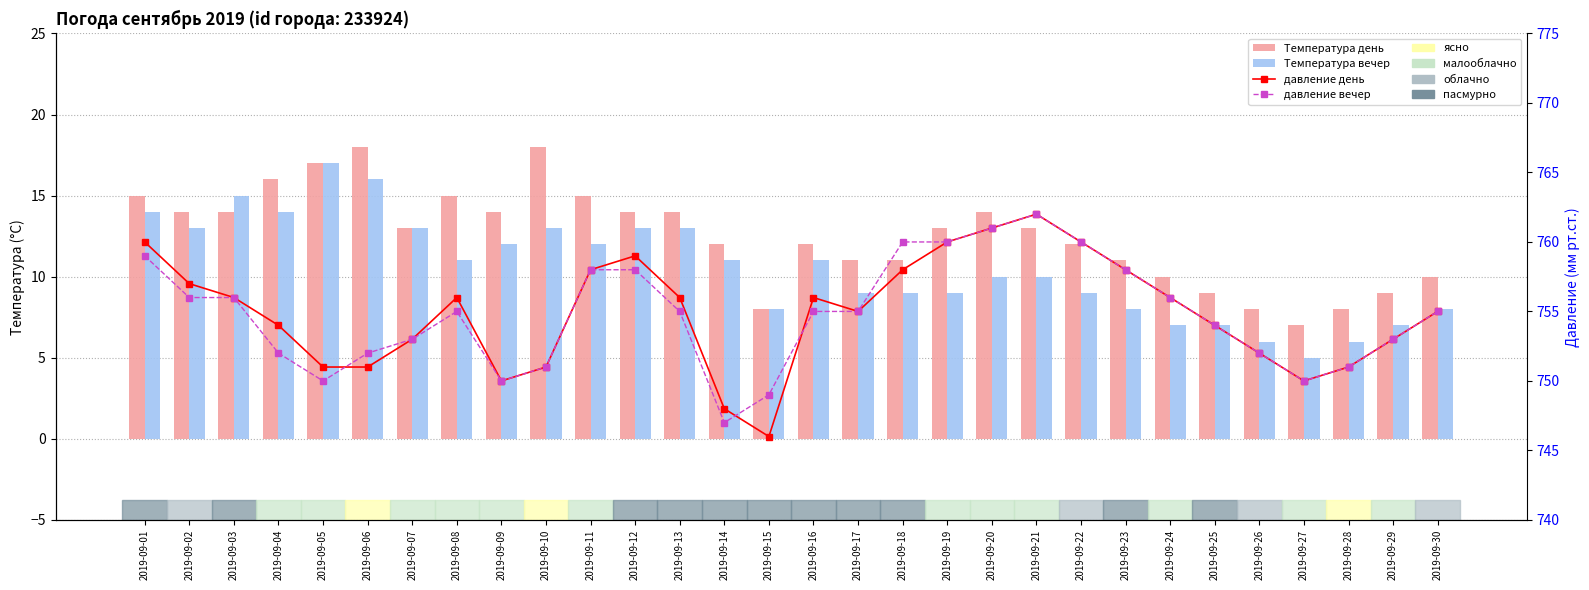

True or false: Температура день has a value of 13 at 2019-09-30.

False